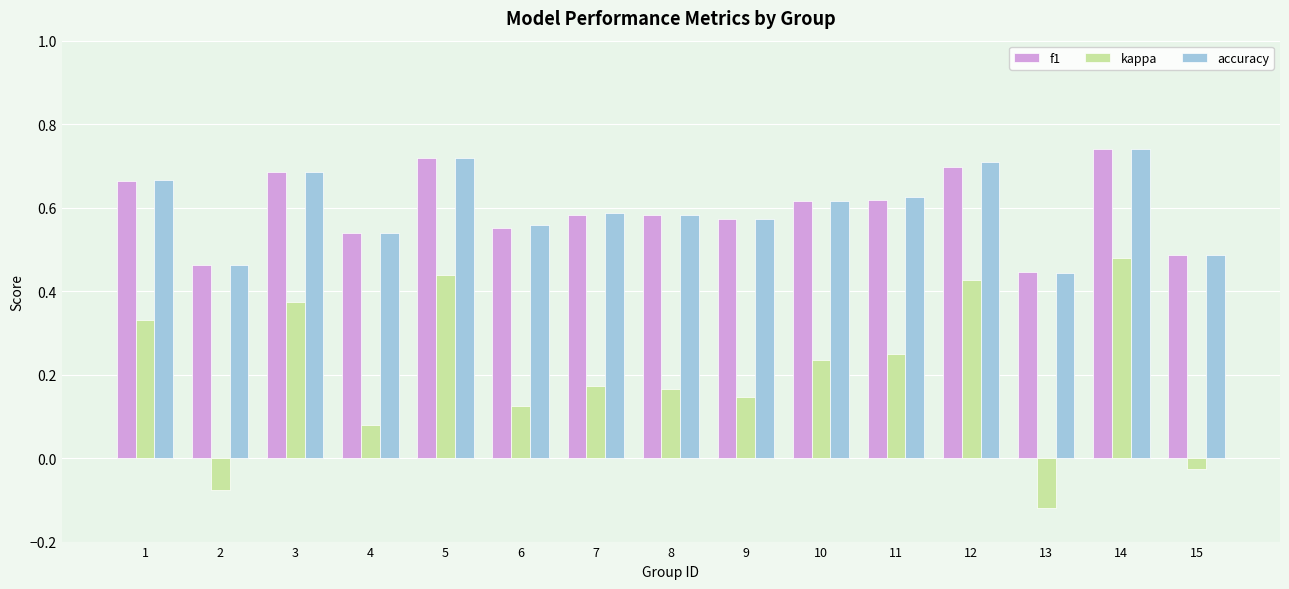

Which category has the lowest value across all series?

13